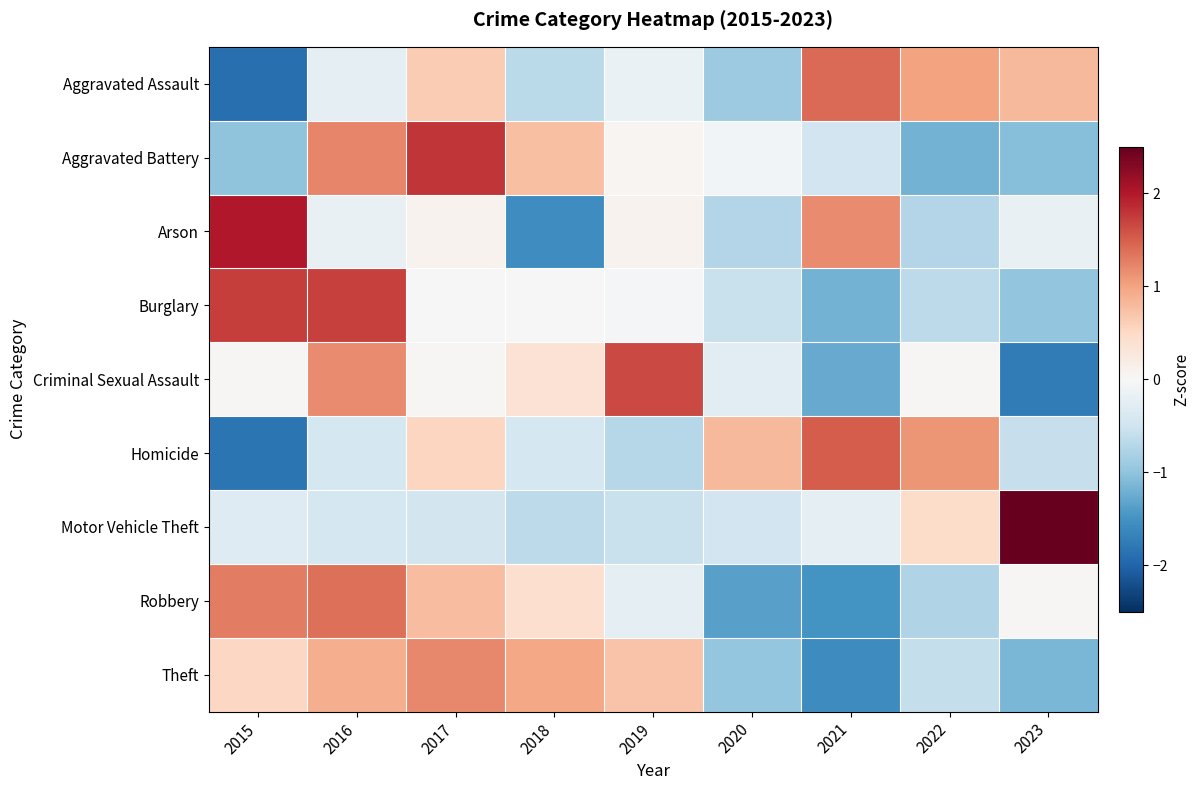

What is the maximum value shown in the chart?

2.7